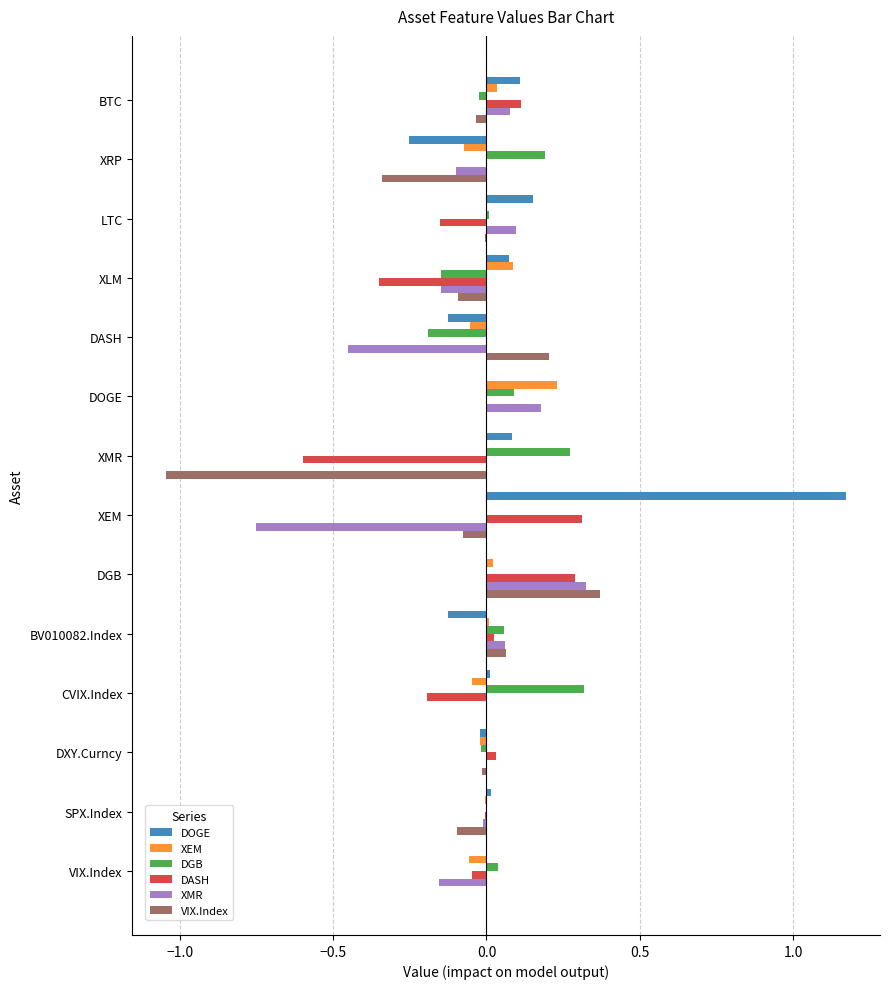

The value of XEM at XRP is -0.1. True or false?

True